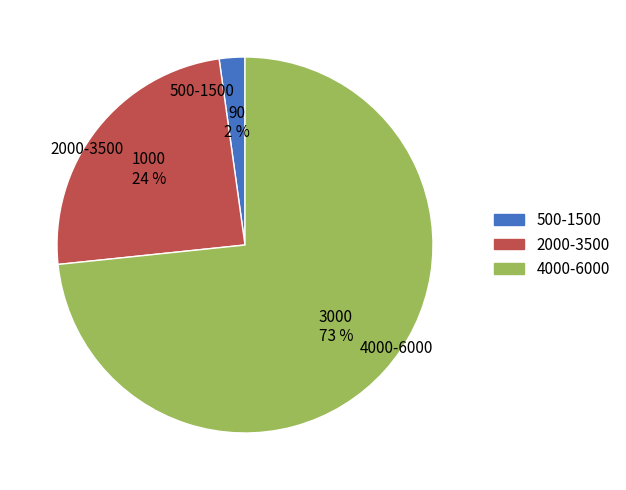

To the nearest percent, what portion does 500-1500 represent?

2%